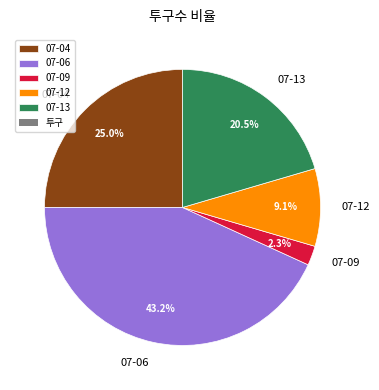

Between 07-06 and 07-04, which is larger?

07-06